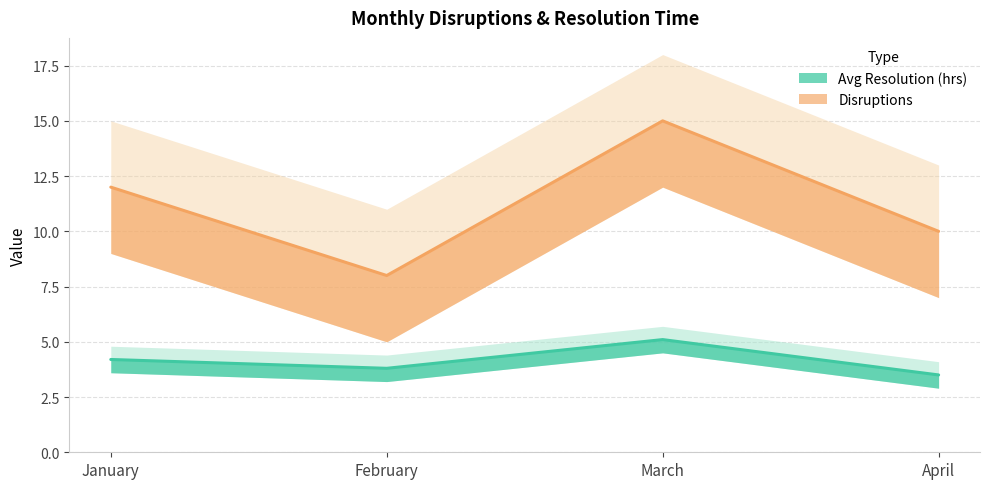

At which category does the chart reach its peak across all series?

March